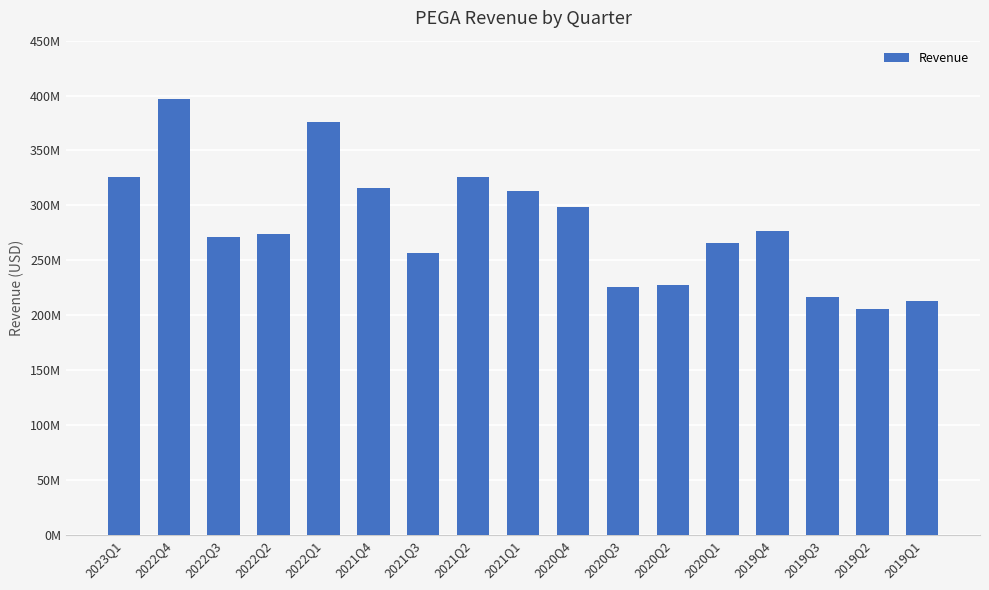

True or false: the data shows 225951000 at 2020Q3.

True